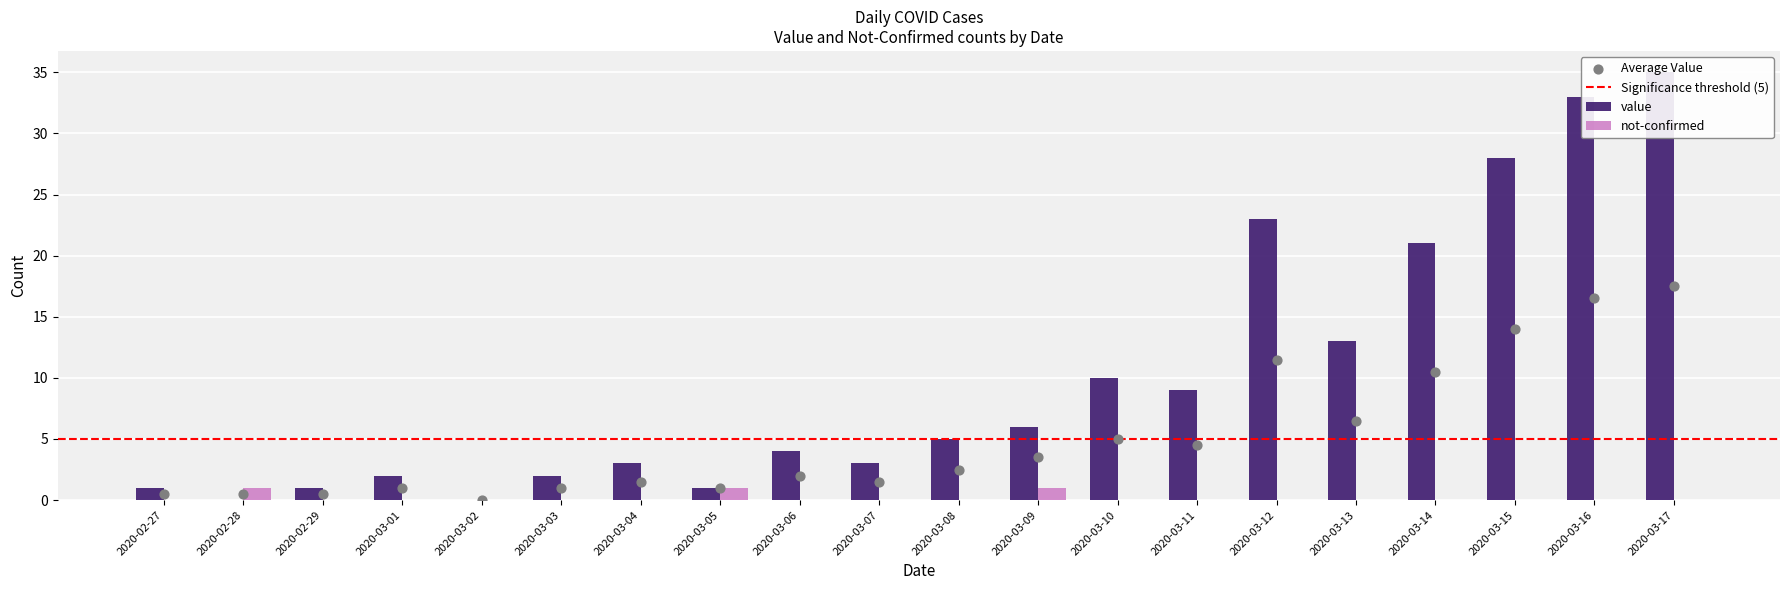

At which category is the sum across all series the highest?

2020-03-17